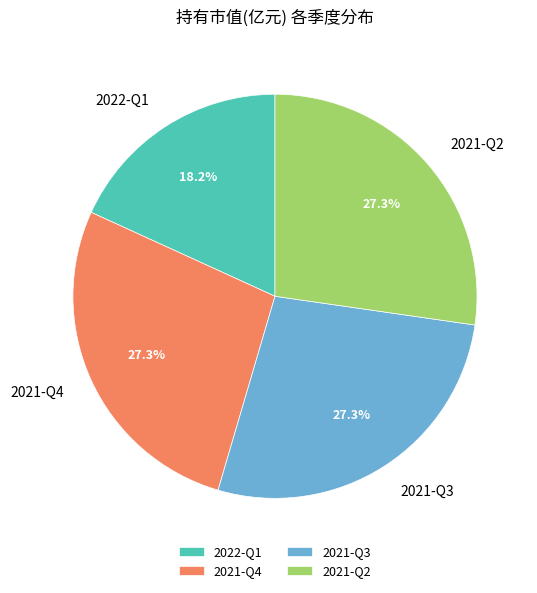

Which slice is the smallest?

2022-Q1